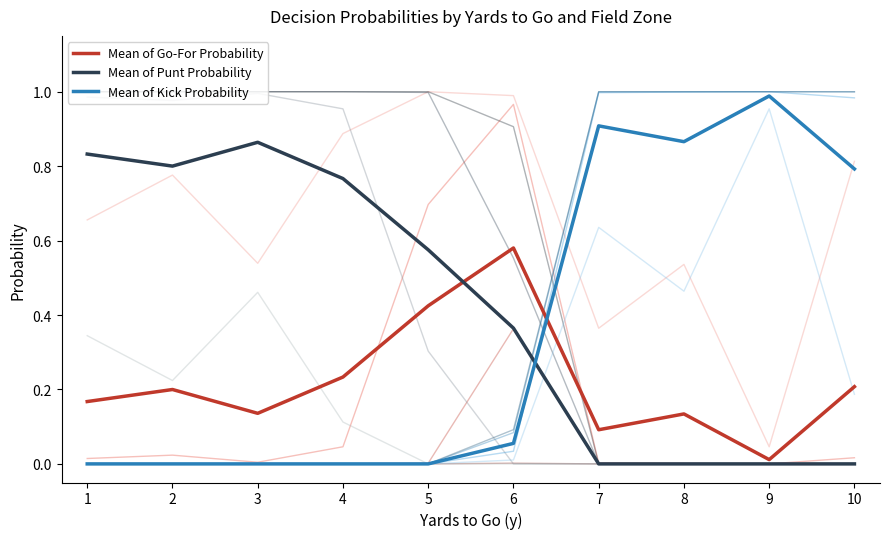

How many intersections are there between Mean of Go-For Probability and Mean of Punt Probability?

1